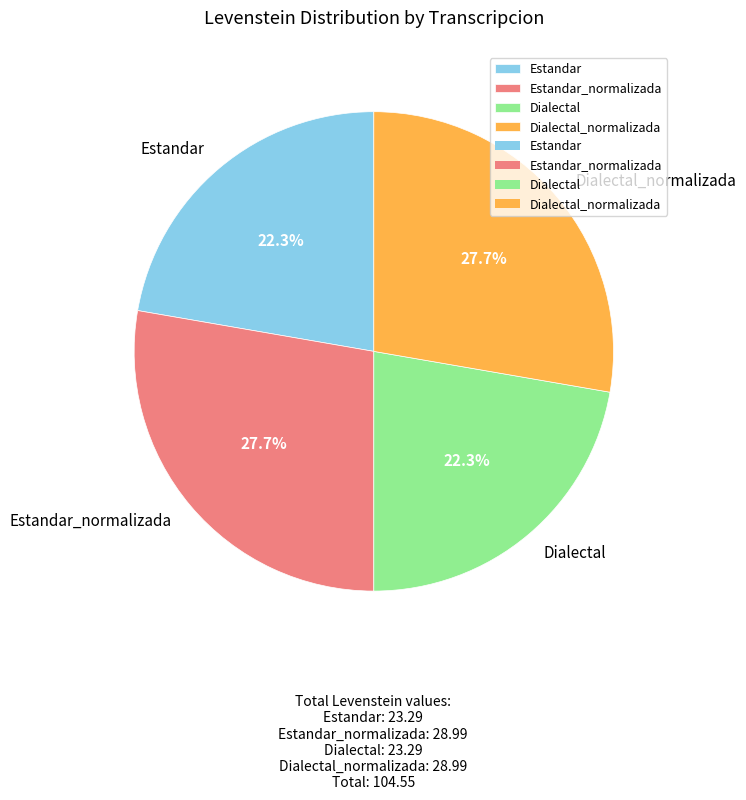

How many segments does this pie chart have?

4